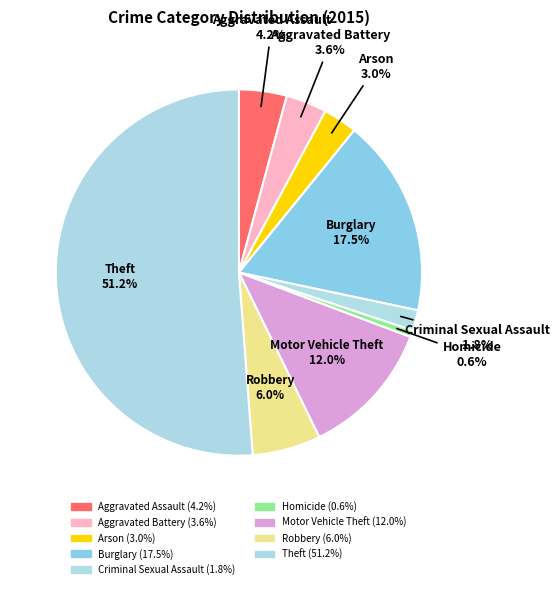

The Robbery slice represents 6% of the pie. True or false?

True